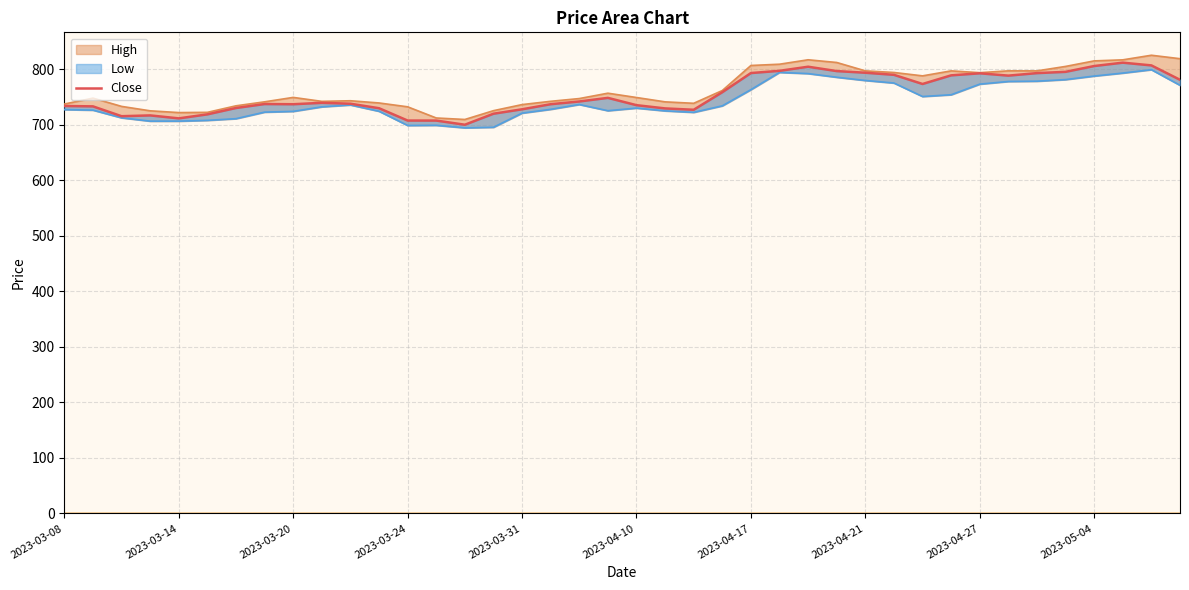

At how many categories does at least one series exceed 756?

18